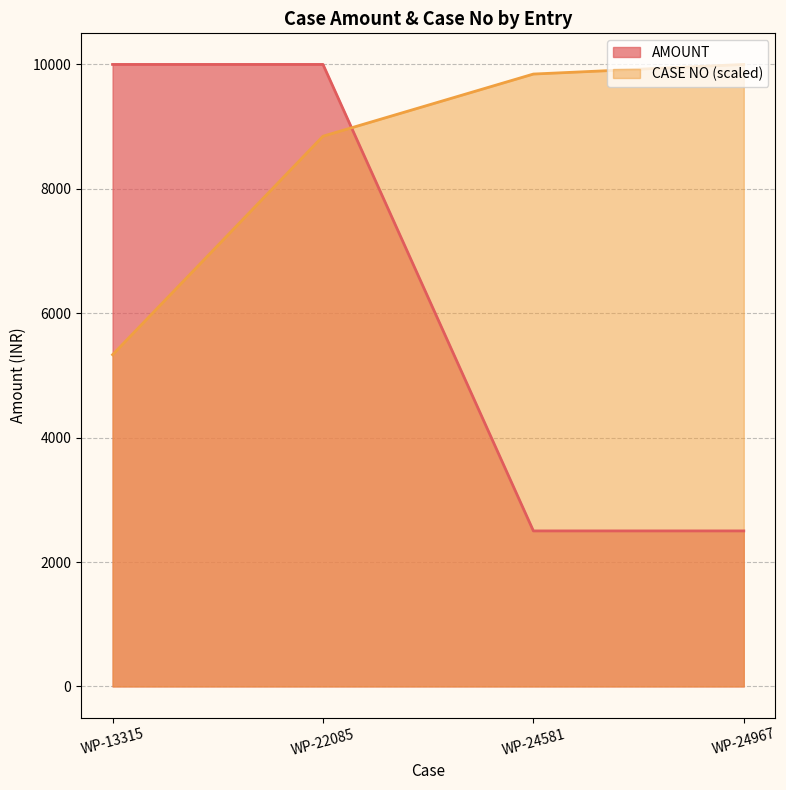

Between WP-22085 and WP-24967, which series saw the biggest shift?

AMOUNT